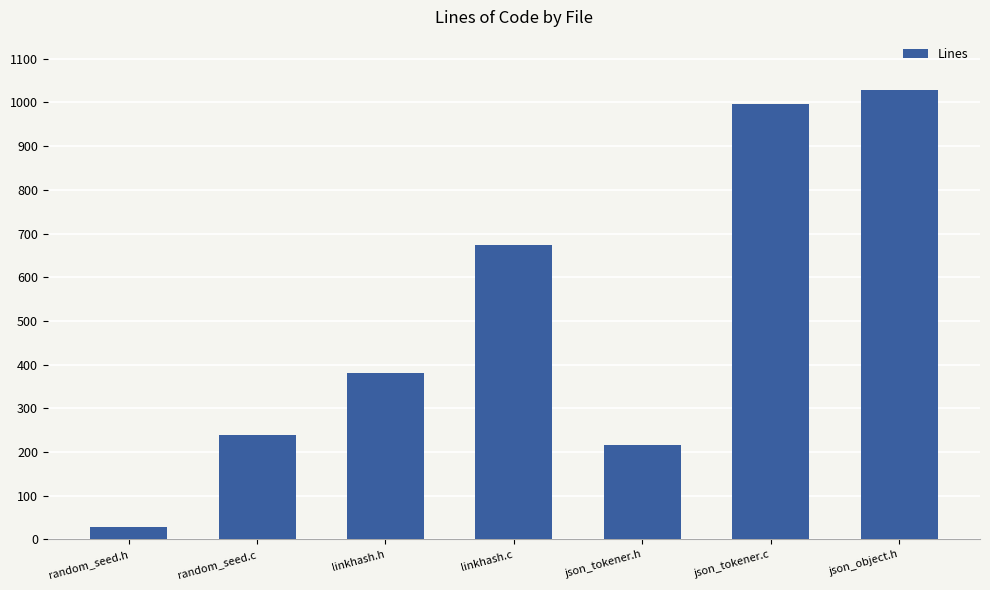

Reading left to right, list all the values displayed in this chart.

random_seed.h=29	random_seed.c=238	linkhash.h=381	linkhash.c=674	json_tokener.h=216	json_tokener.c=997	json_object.h=1028